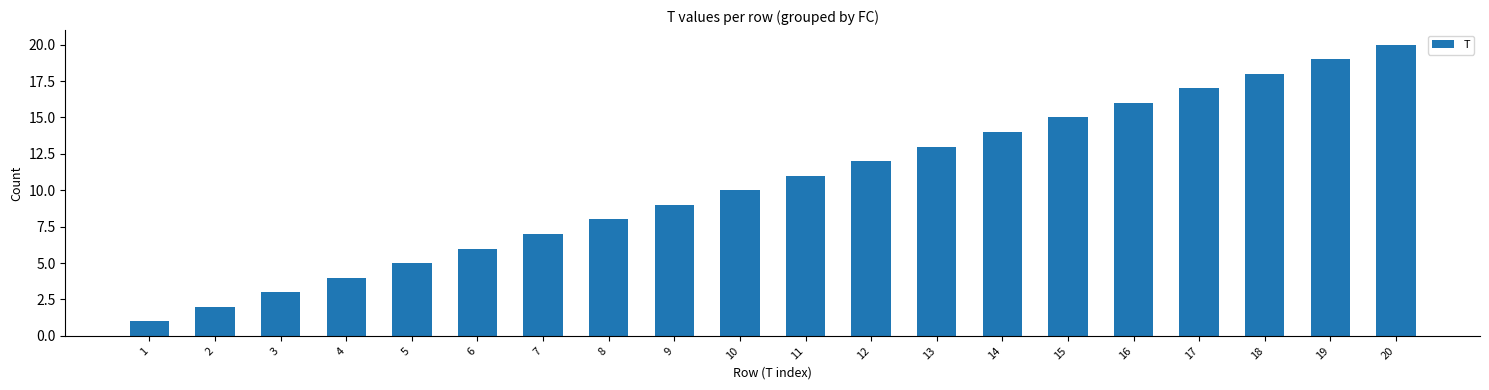

What is the ratio of the value at 16 to the value at 1?

16.0